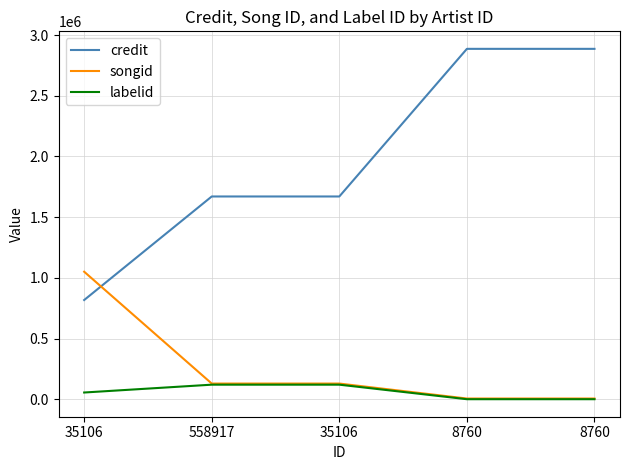

Which series has the largest total across all categories?

credit